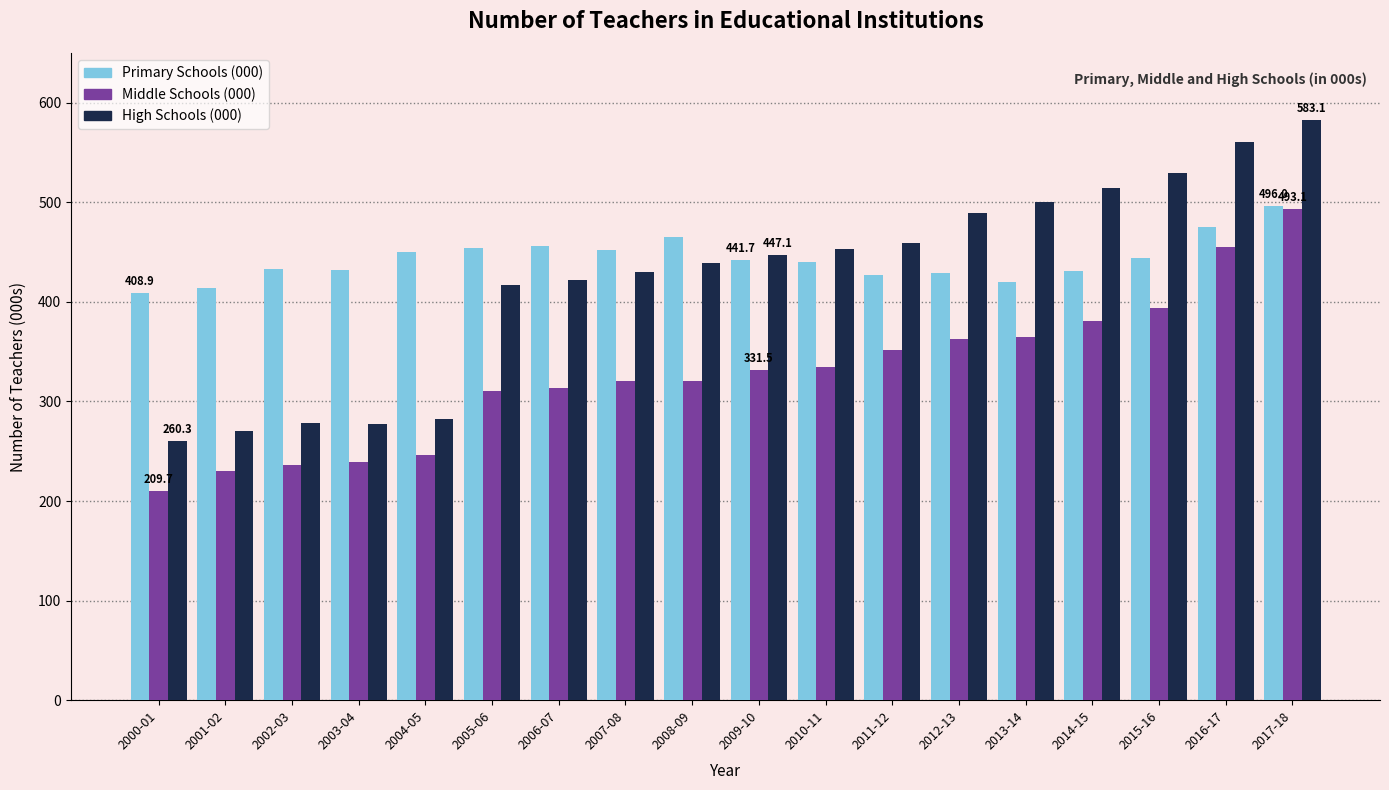

What is the difference between the second highest and minimum values in the Primary Schools (000) series?

66.3